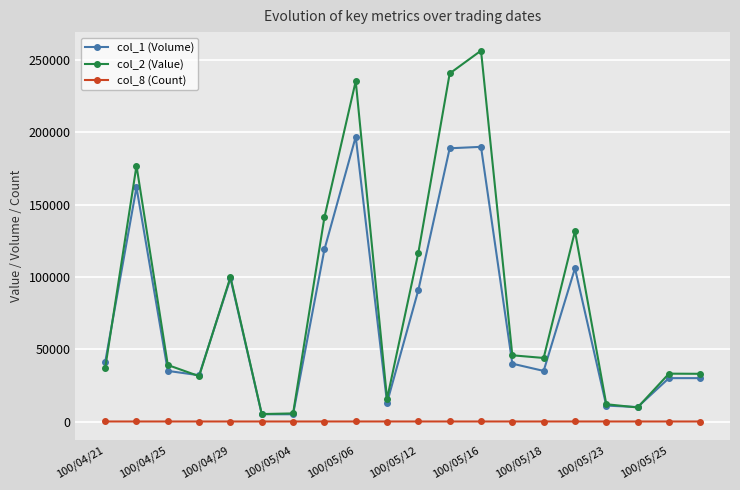

Rank the series by their average value, from lowest to highest.

col_8 (Count), col_1 (Volume), col_2 (Value)